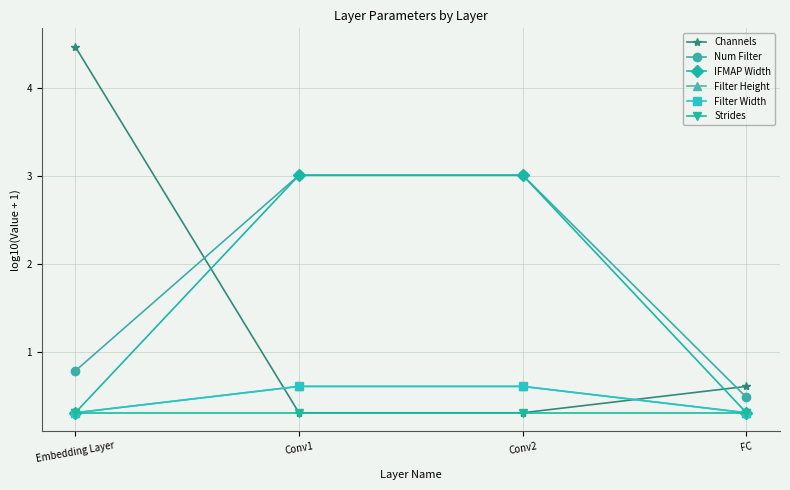

At FC, list the series in order from largest to smallest.

Channels, Num Filter, IFMAP Width, Filter Height, Filter Width, Strides